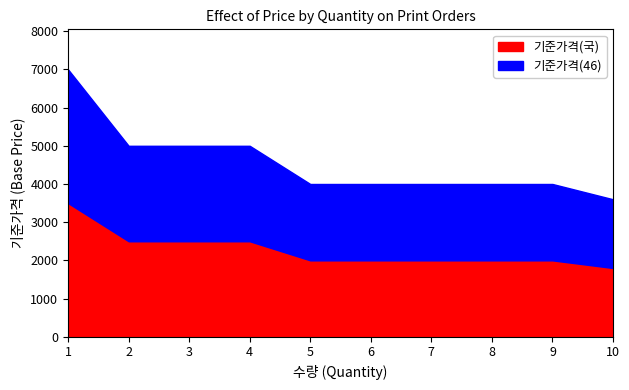

What is the minimum value for 기준가격(46)?

1800